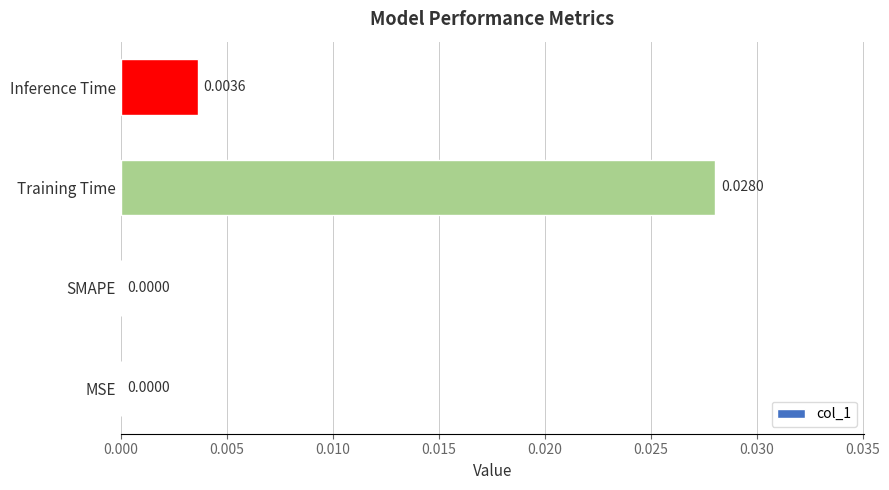

How many series are shown in this chart?

1